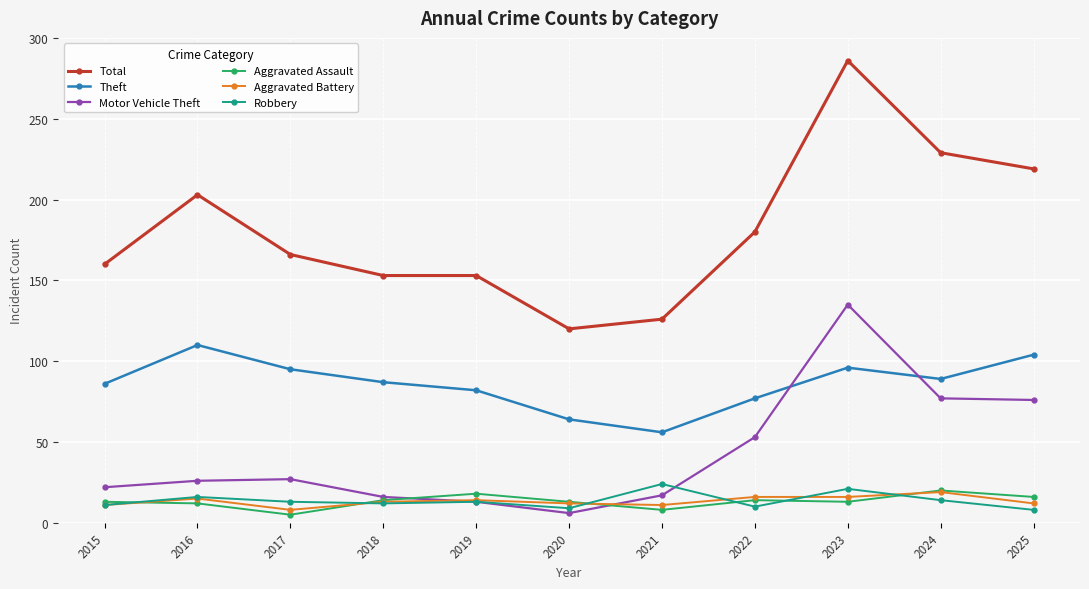

Read the Theft value at 2024.

89